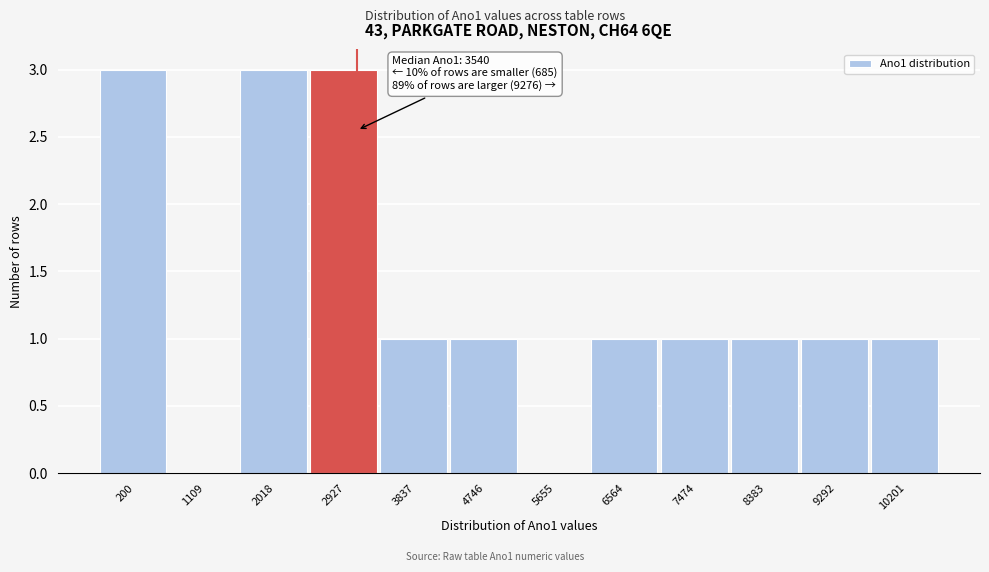

Reading left to right, extract all data points from this chart.

200=3	1109=0	2018=3	2927=3	3837=1	4746=1	5655=0	6564=1	7474=1	8383=1	9292=1	10201=1